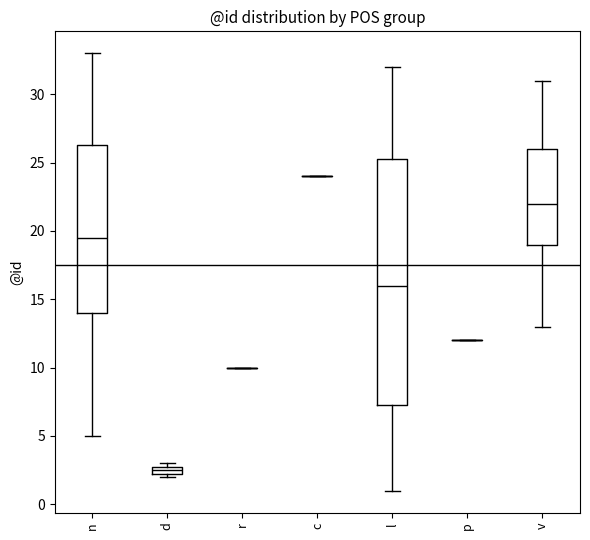

Comparing the boxes themselves (not the whiskers), which one is the tallest?

l